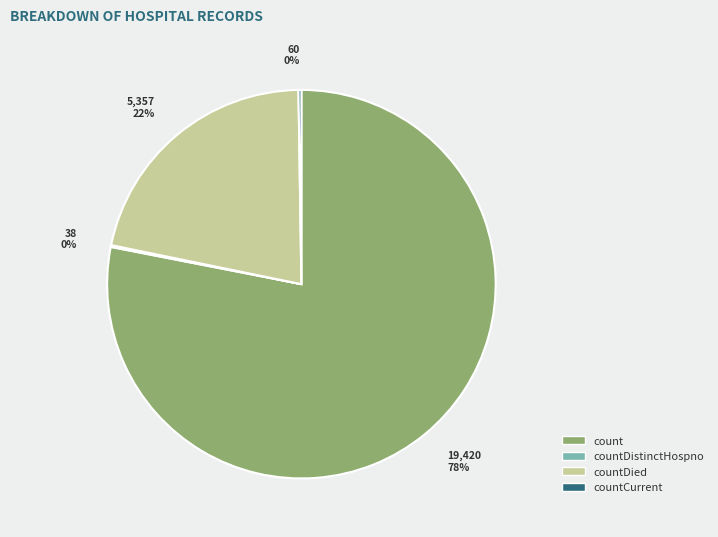

Is it true that count is 85% of the pie?

False